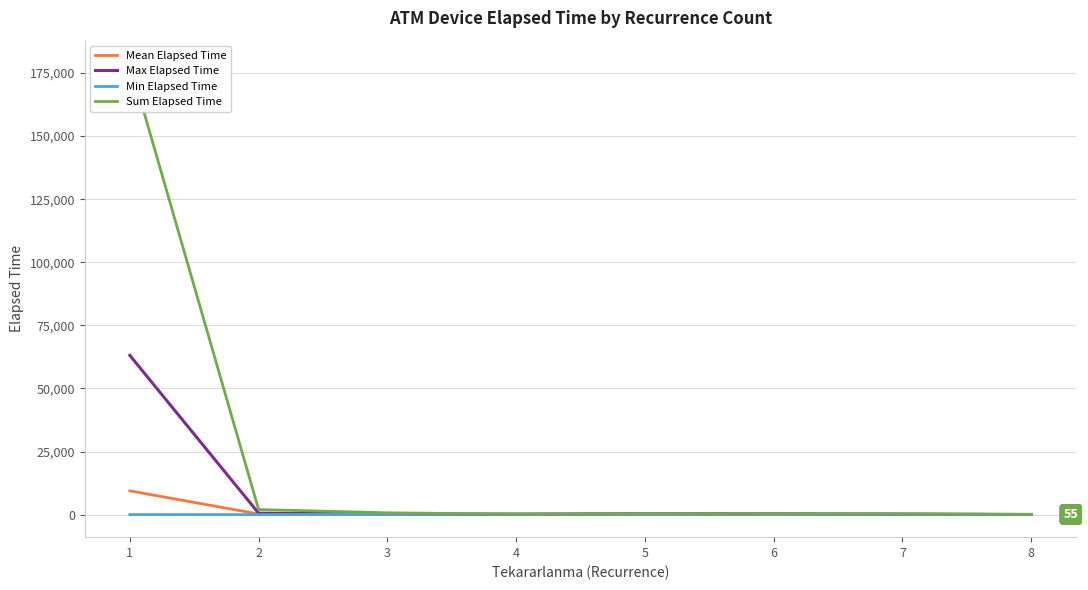

Does the chart display data point markers on the line(s)?

No